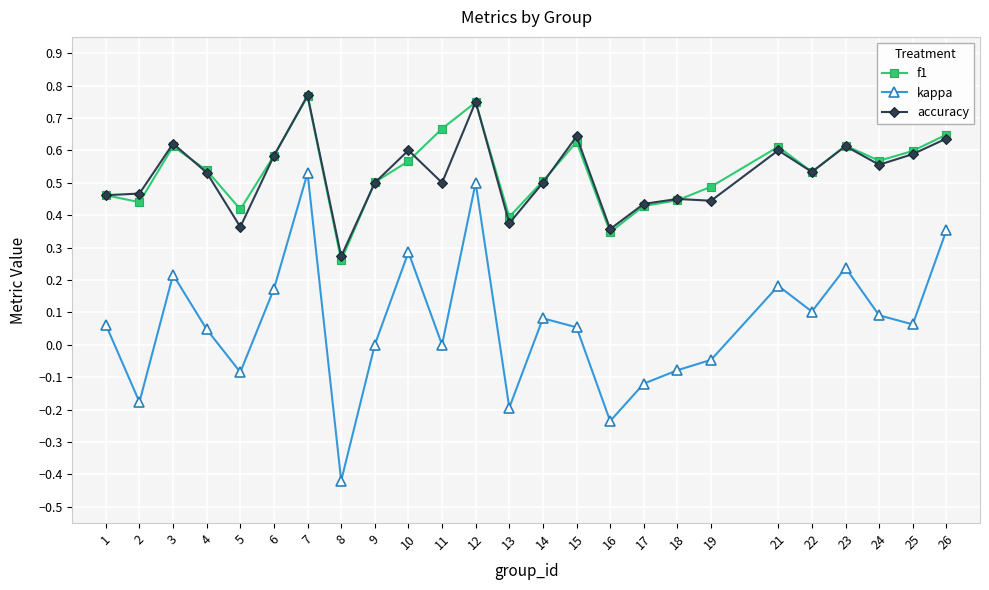

Rank the series at 26 from highest to lowest value.

f1, accuracy, kappa